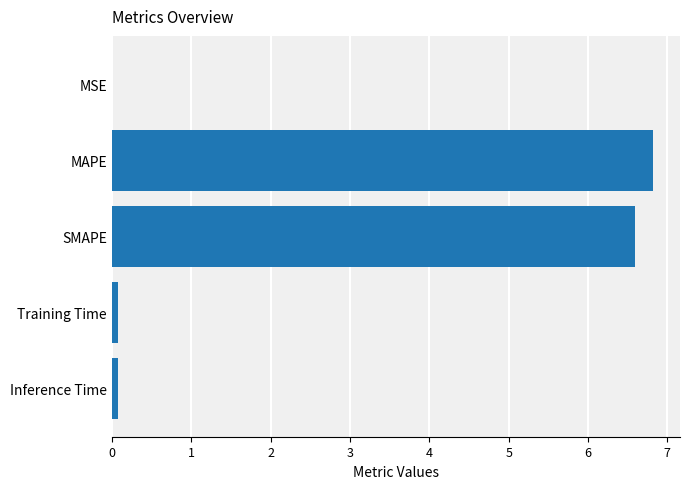

Are the bars horizontal?

Yes